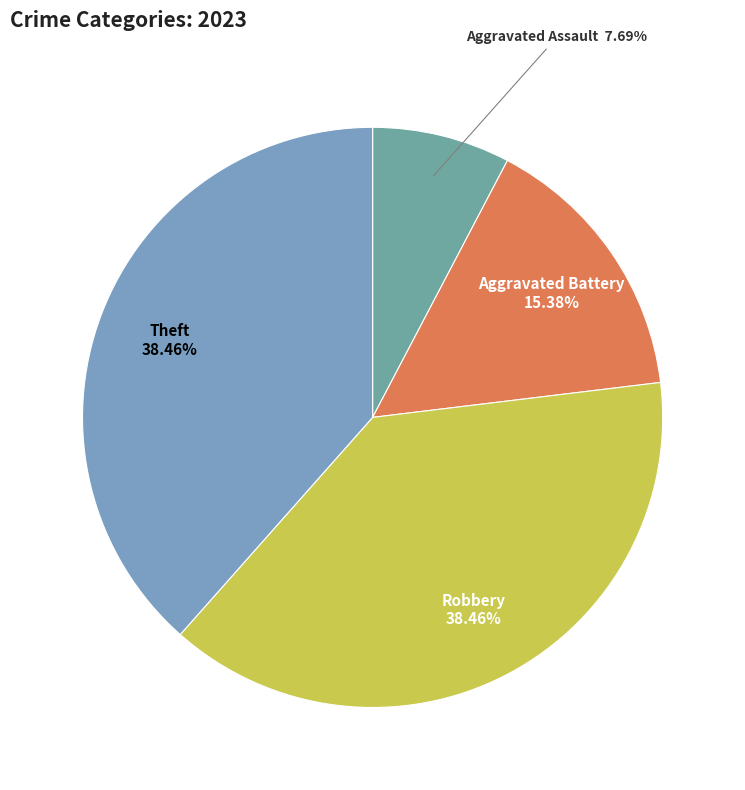

Is there a majority slice in this chart?

No